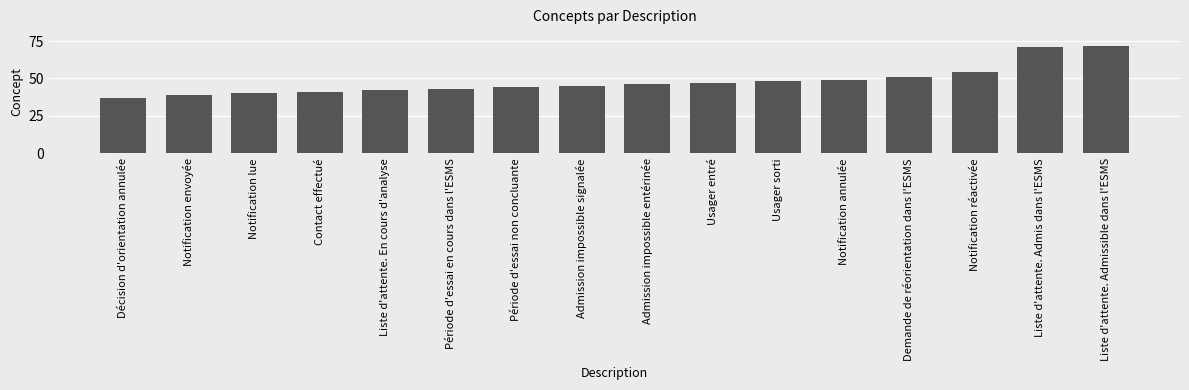

Reading left to right, what are all the values shown in this chart?

Décision d'orientation annulée=37	Notification envoyée=39	Notification lue=40	Contact effectué=41	Liste d'attente. En cours d'analyse=42	Période d'essai en cours dans l'ESMS=43	Période d'essai non concluante=44	Admission impossible signalée=45	Admission impossible entérinée=46	Usager entré=47	Usager sorti=48	Notification annulée=49	Demande de réorientation dans l'ESMS=51	Notification réactivée=54	Liste d'attente. Admis dans l'ESMS=71	Liste d'attente. Admissible dans l'ESMS=72